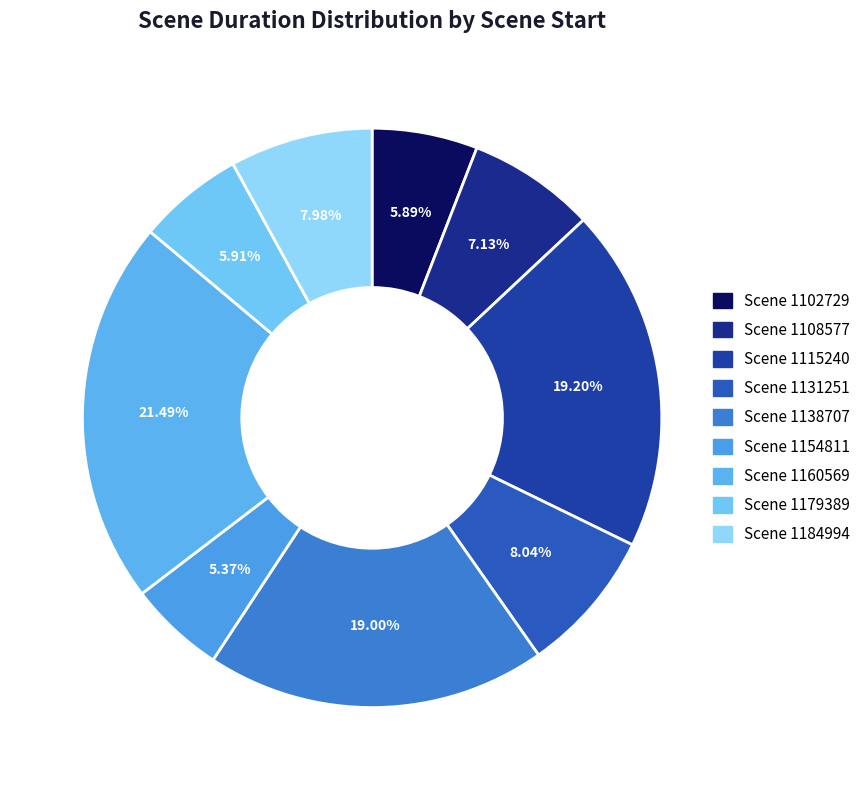

Is there a majority slice in this chart?

No